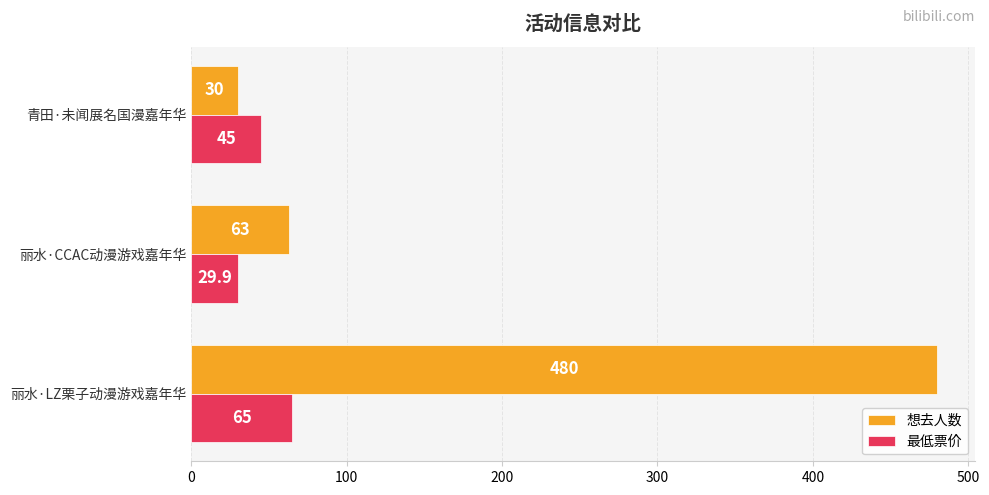

What is the total value across all series at 丽水·LZ栗子动漫游戏嘉年华?

545.0